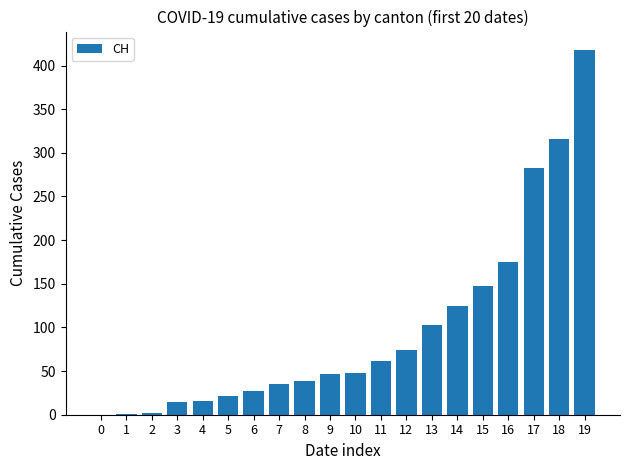

What is the ratio of the value at 3 to the value at 7?

0.4